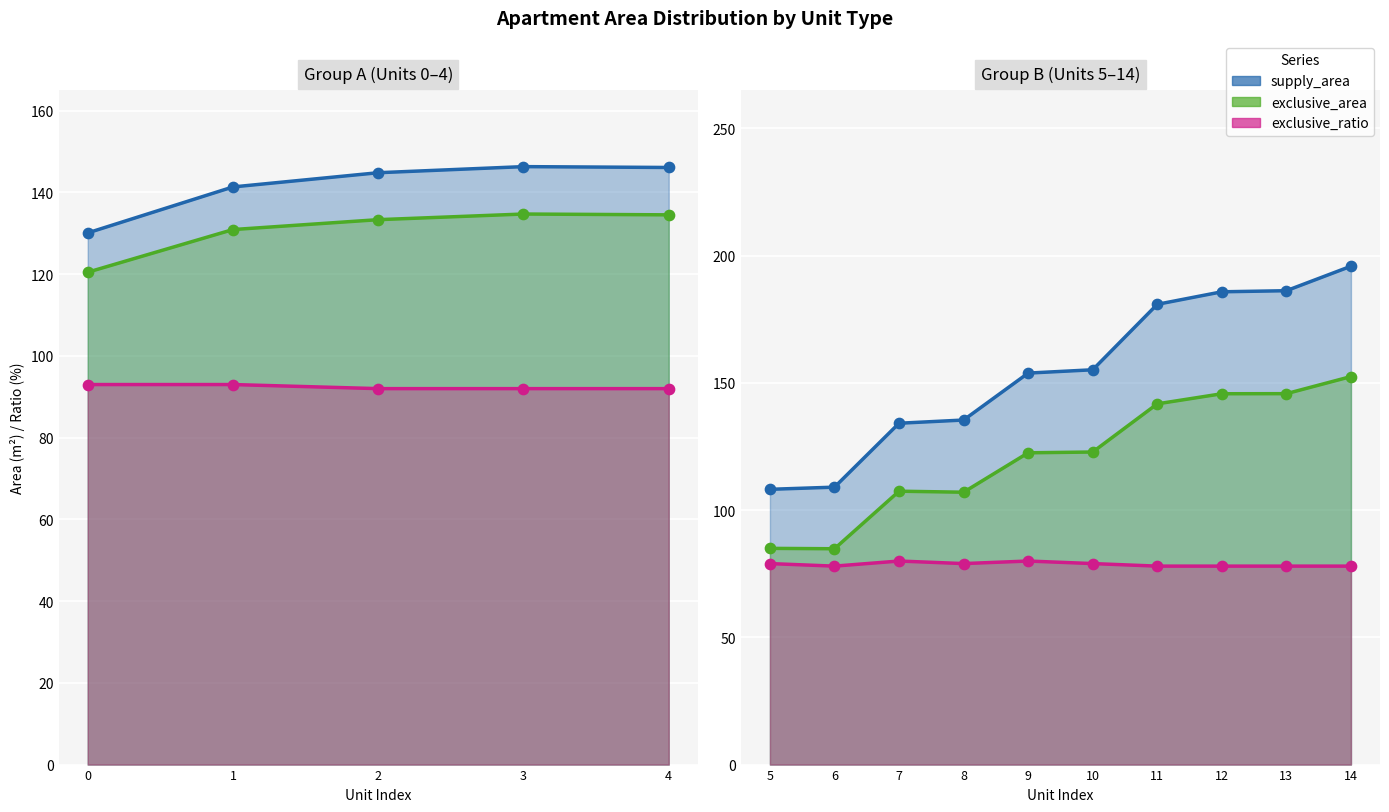

At how many categories does at least one series exceed 150?

6